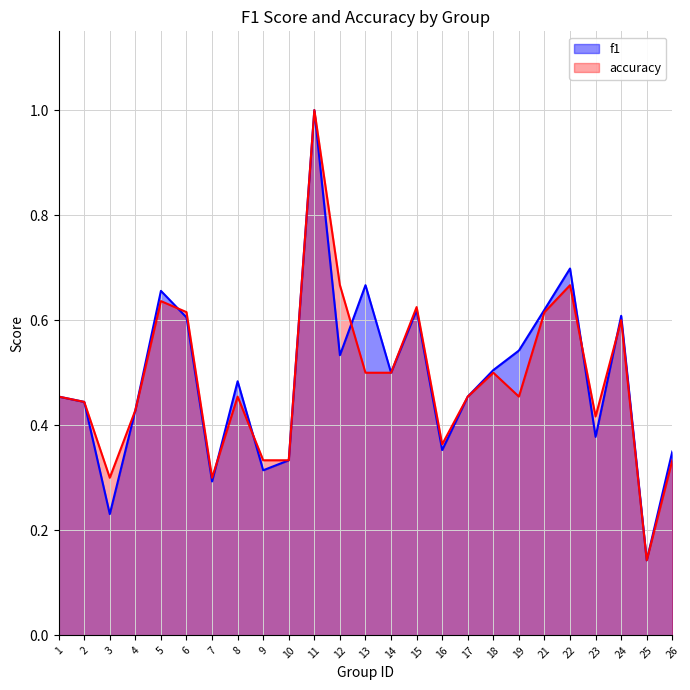

The accuracy series shows 0.5 at 17. True or false?

True